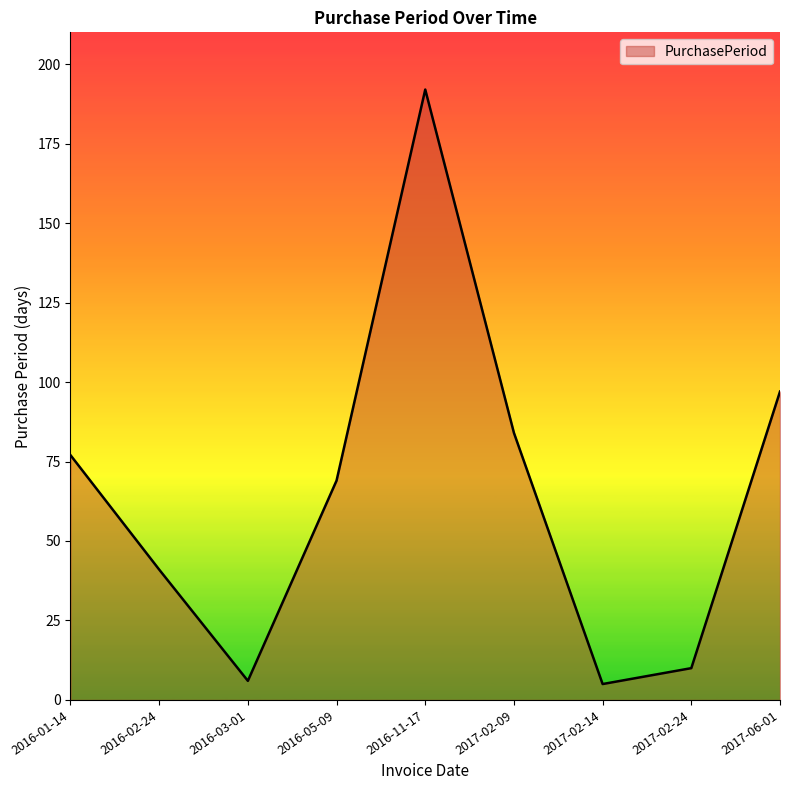

What is the maximum value shown in the chart?

192